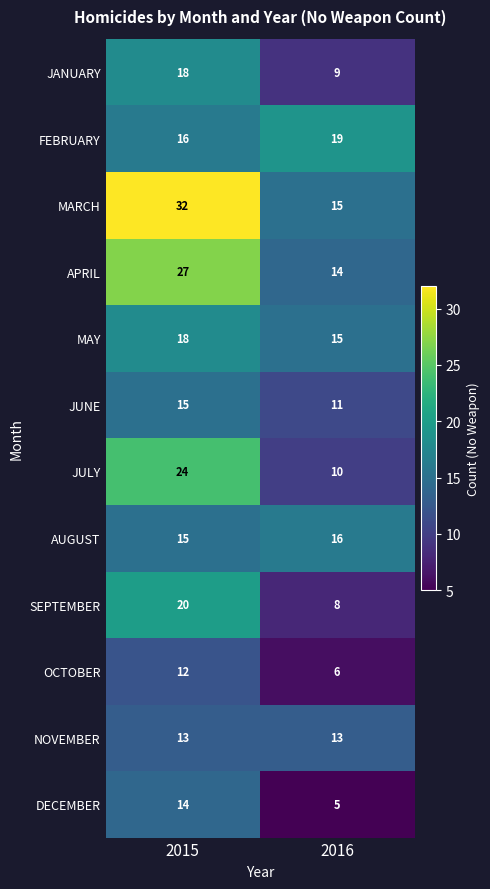

What is the spread (max minus min) of values at 2015?

20